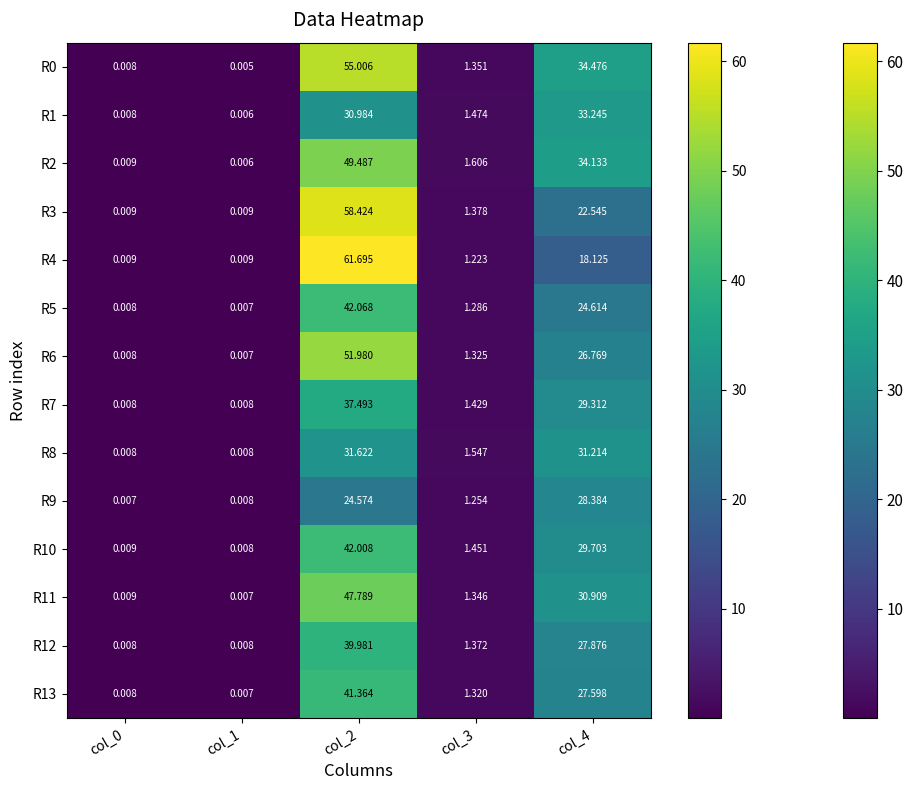

Is the value of R8 at col_3 greater than the value of R1 at col_4?

No